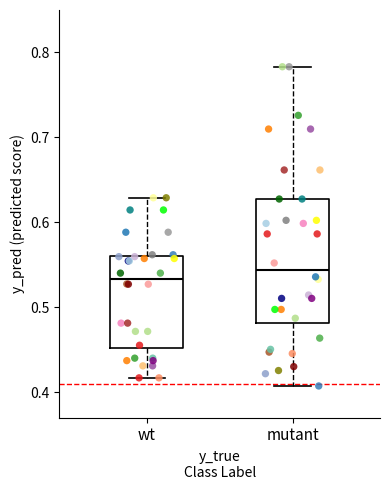

Where does the median line of the box for mutant sit on the y-axis? The values are not printed on the chart, so give them approximately, as read against the axis.

0.54